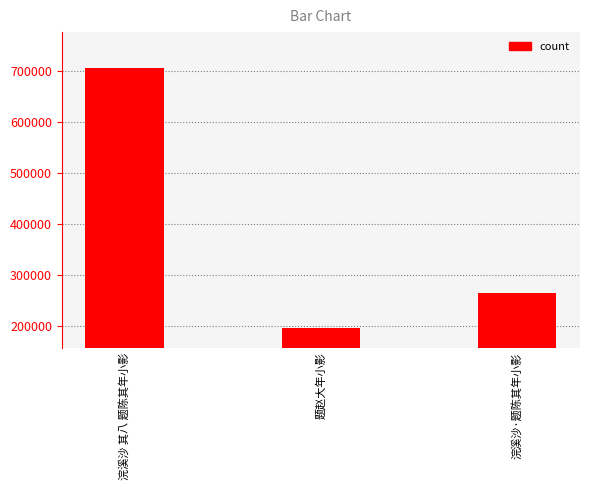

How many distinct data groups are displayed?

1